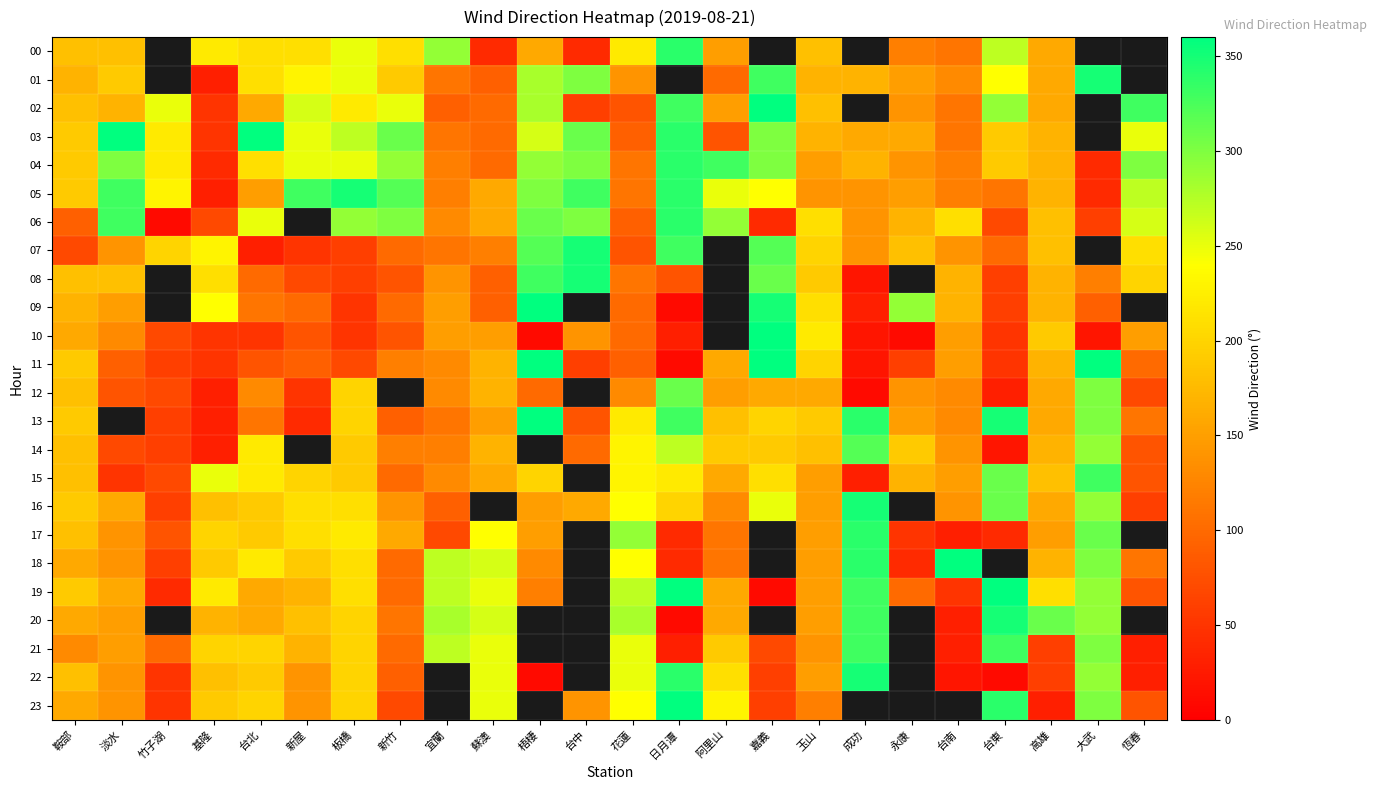

Which has a higher value, 阿里山 or 大武?

大武